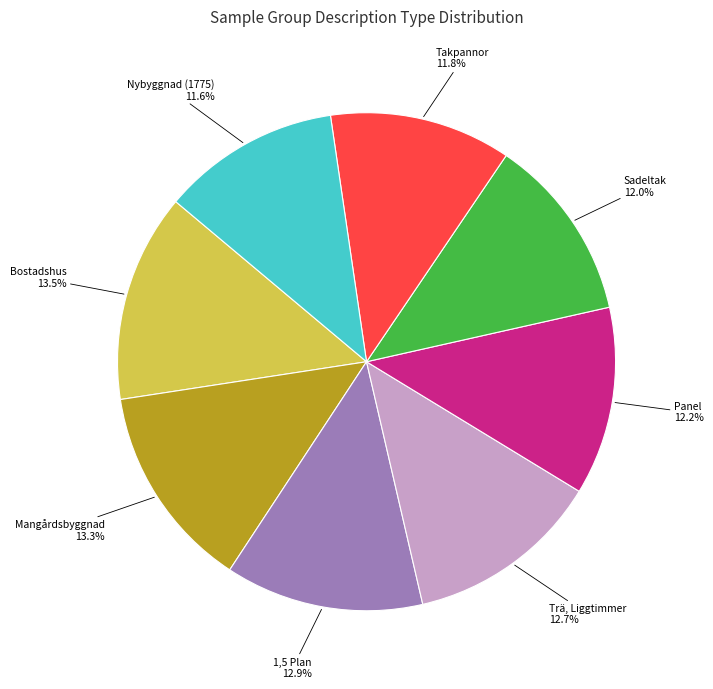

What portion of the pie excludes Panel?

87.8%